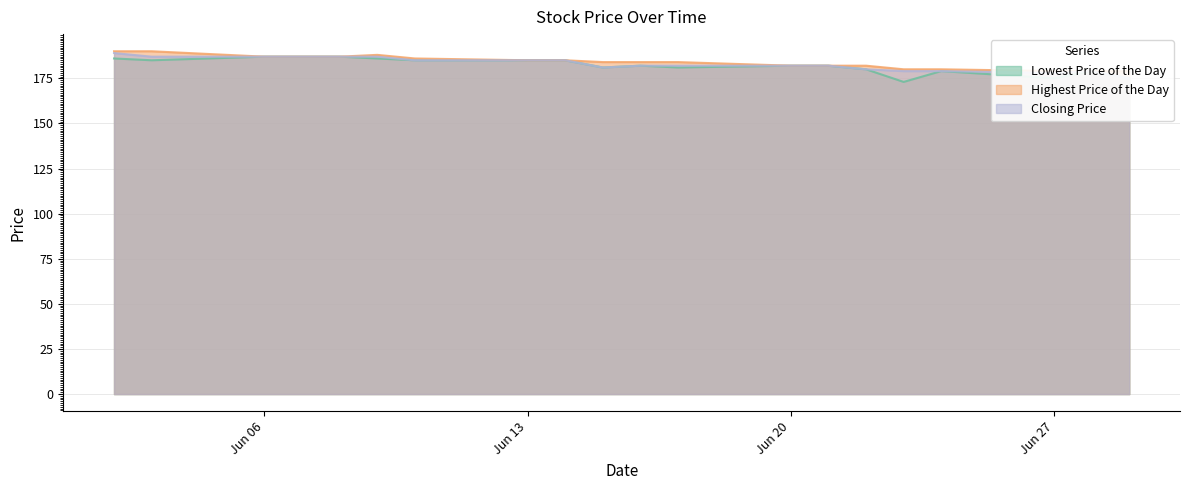

What value does the Highest Price of the Day series have at 20110615, to the nearest 10?

180